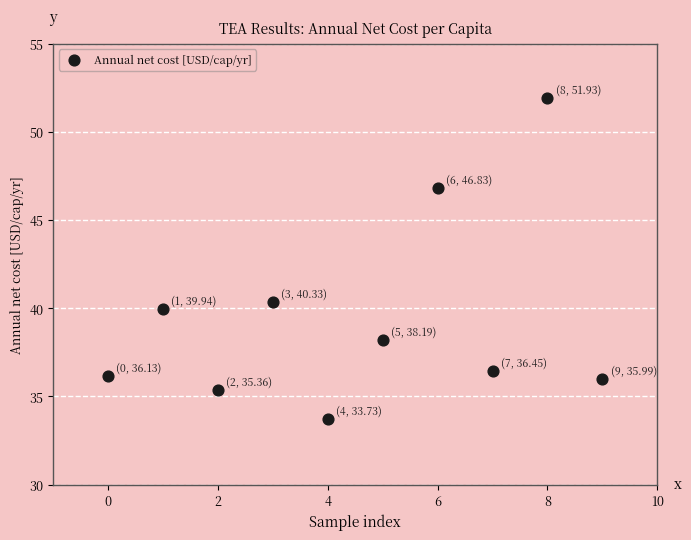

What is the range of Y values (max minus min)?

18.2